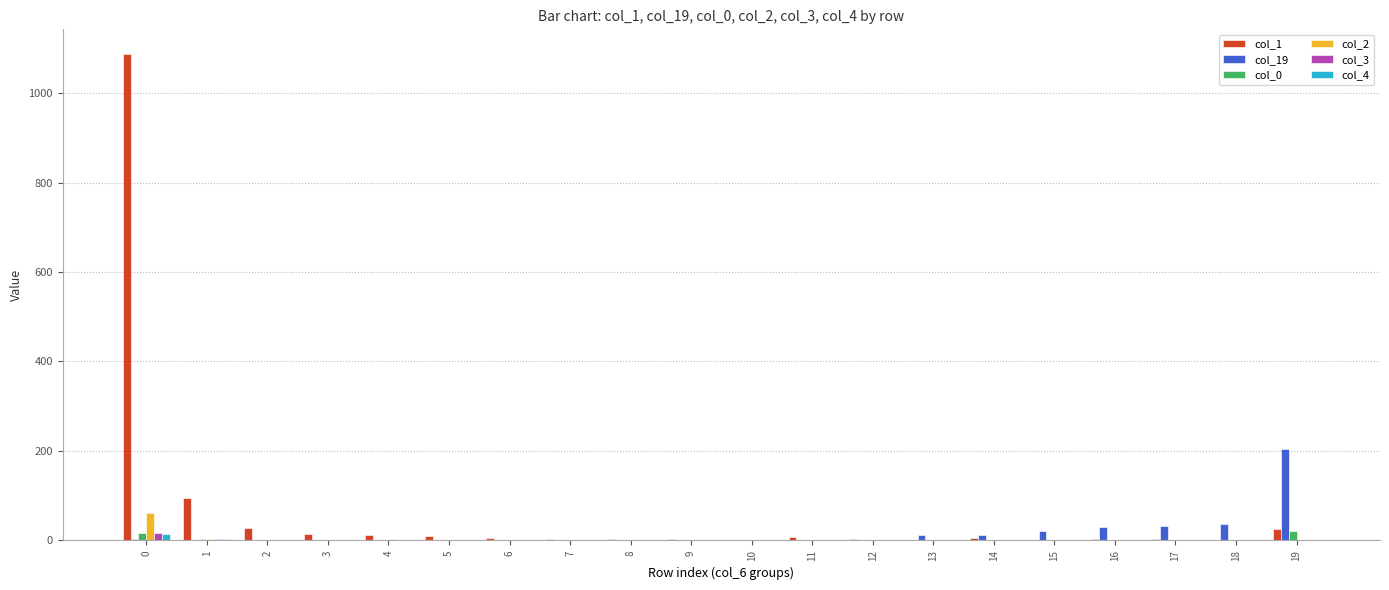

What are all the series names shown in the legend?

col_1, col_19, col_0, col_2, col_3, col_4